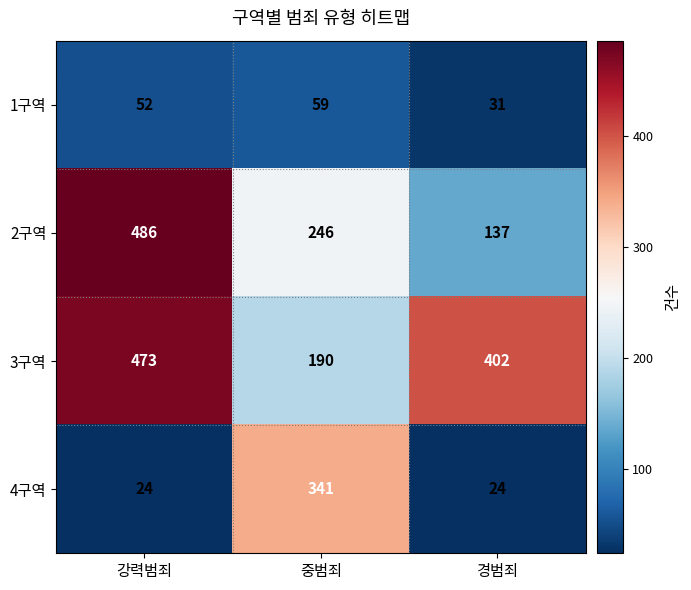

Which series has the largest total across all categories?

3구역